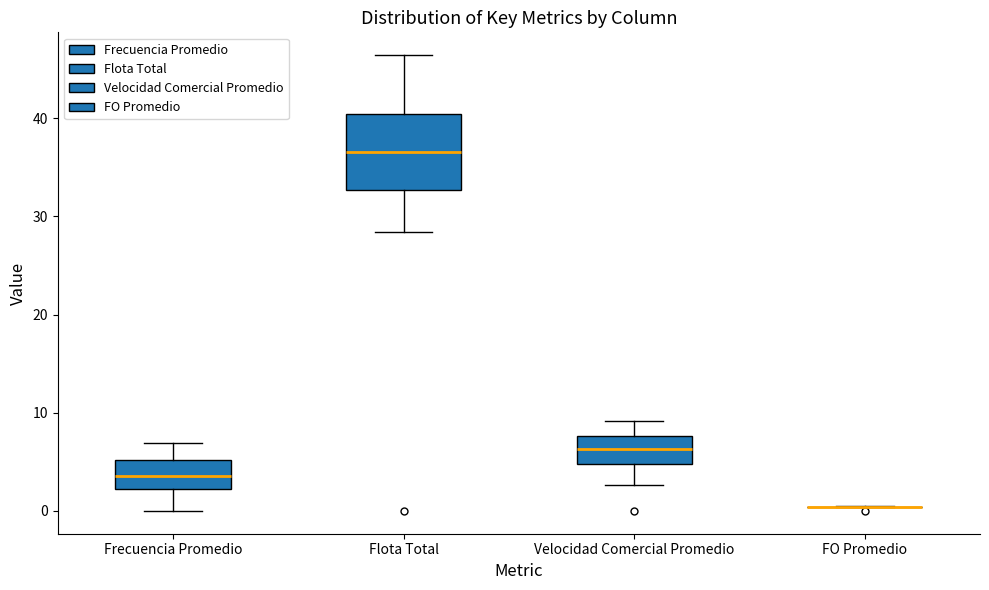

Which box is the tallest, from its lower edge to its upper edge?

Flota Total